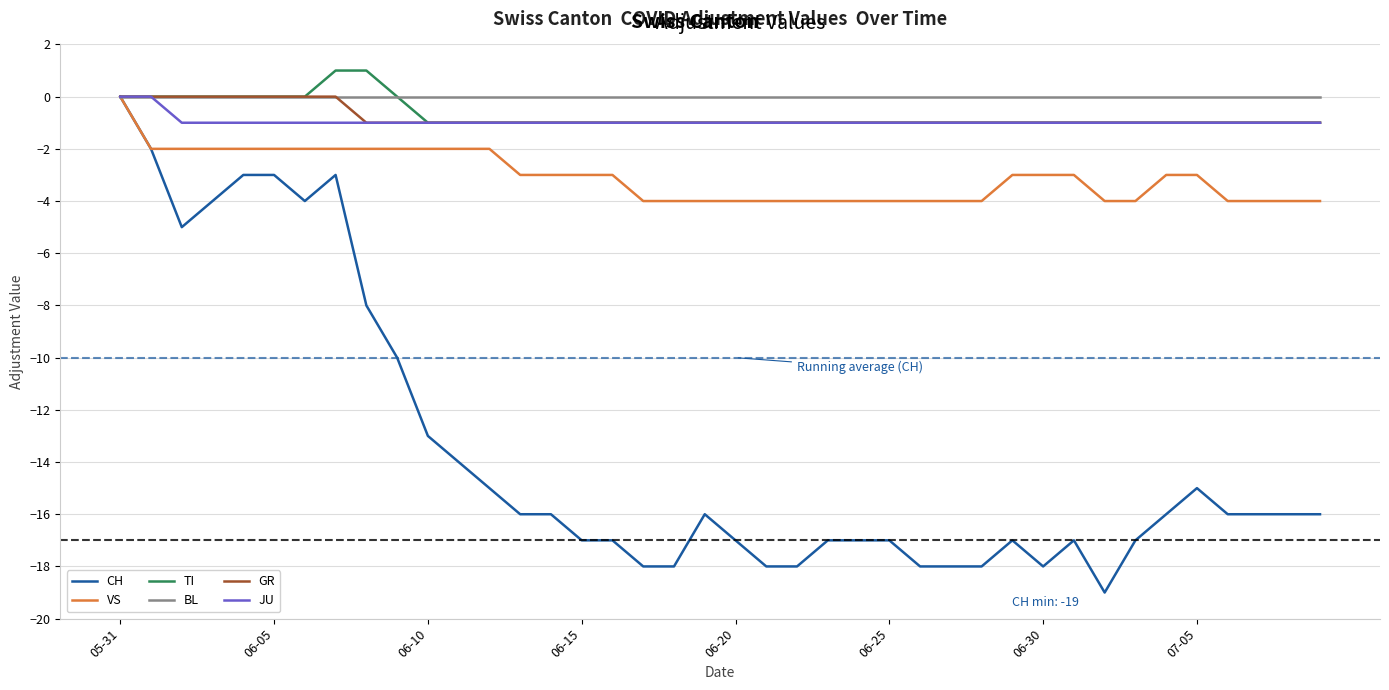

Which series has the largest range (max minus min)?

CH